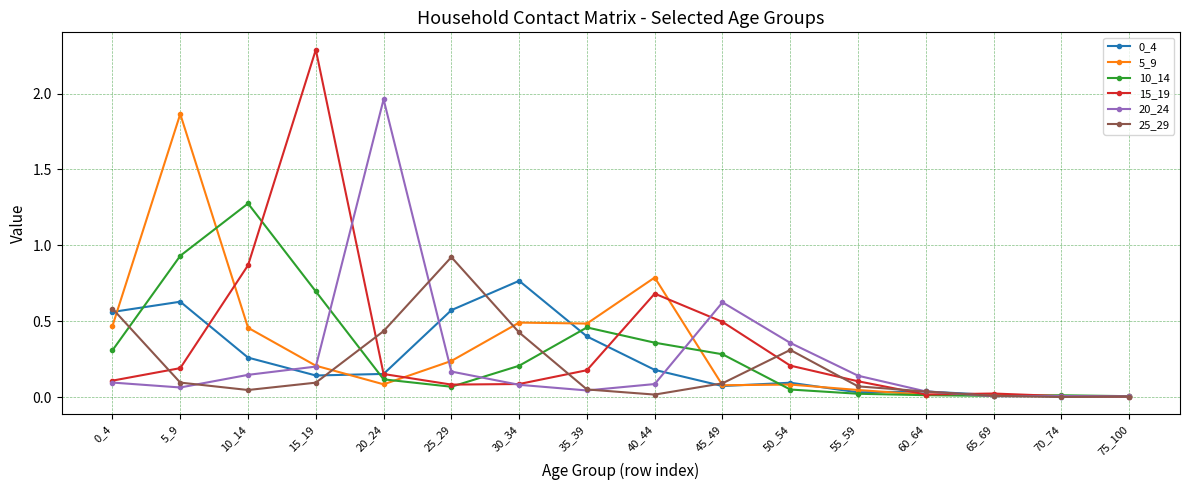

Which series has the widest spread of values?

15_19